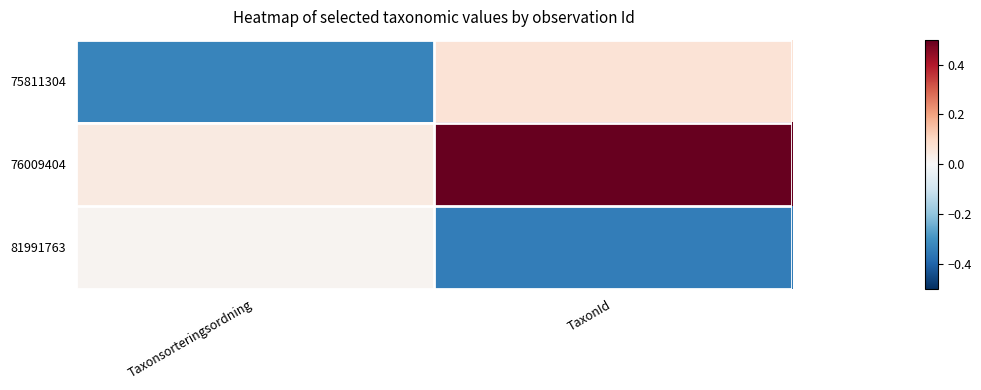

What is the total value across all series at TaxonId?

0.3